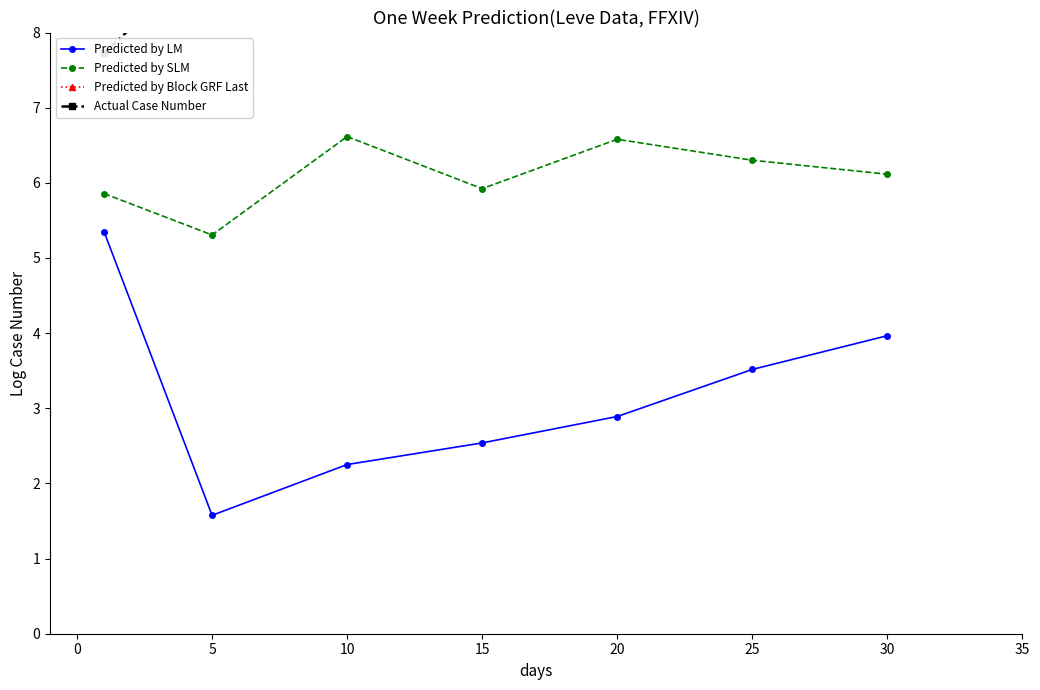

How many lines are shown in the chart?

4